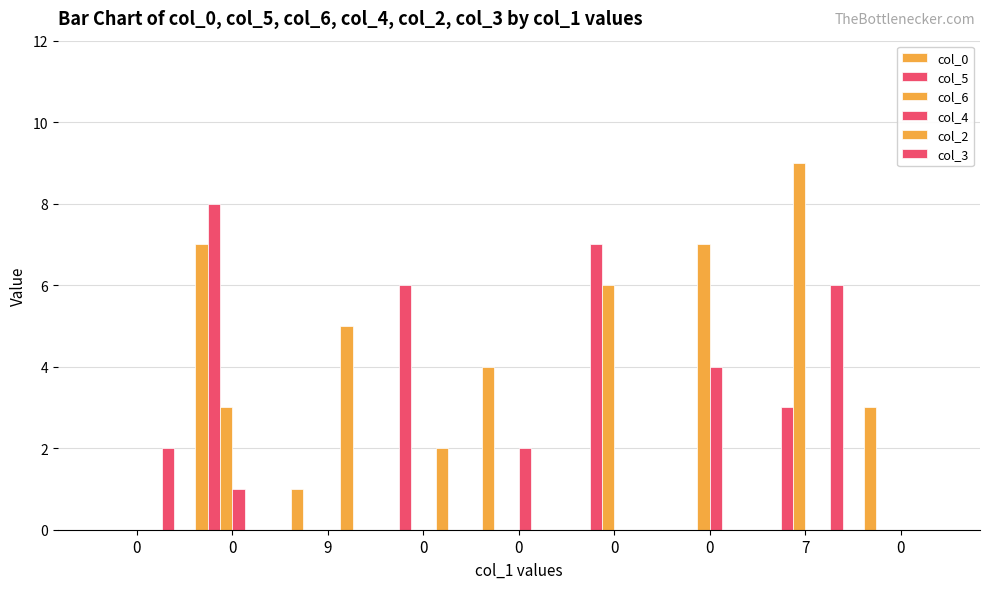

How many series are shown in this chart?

6